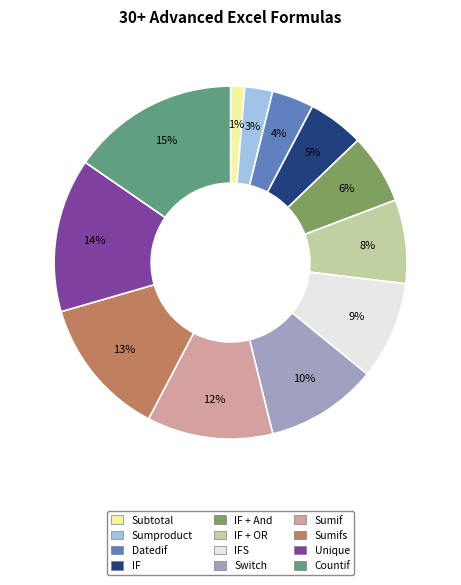

To the nearest percent, what is the average slice percentage?

8%